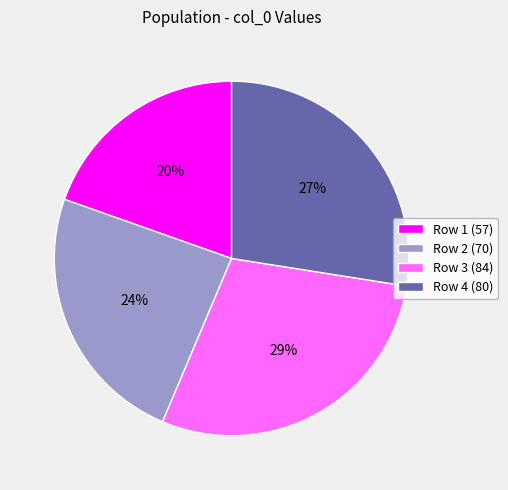

To the nearest percent, what is the combined percentage of Row 4 (80) and Row 1 (57)?

47%